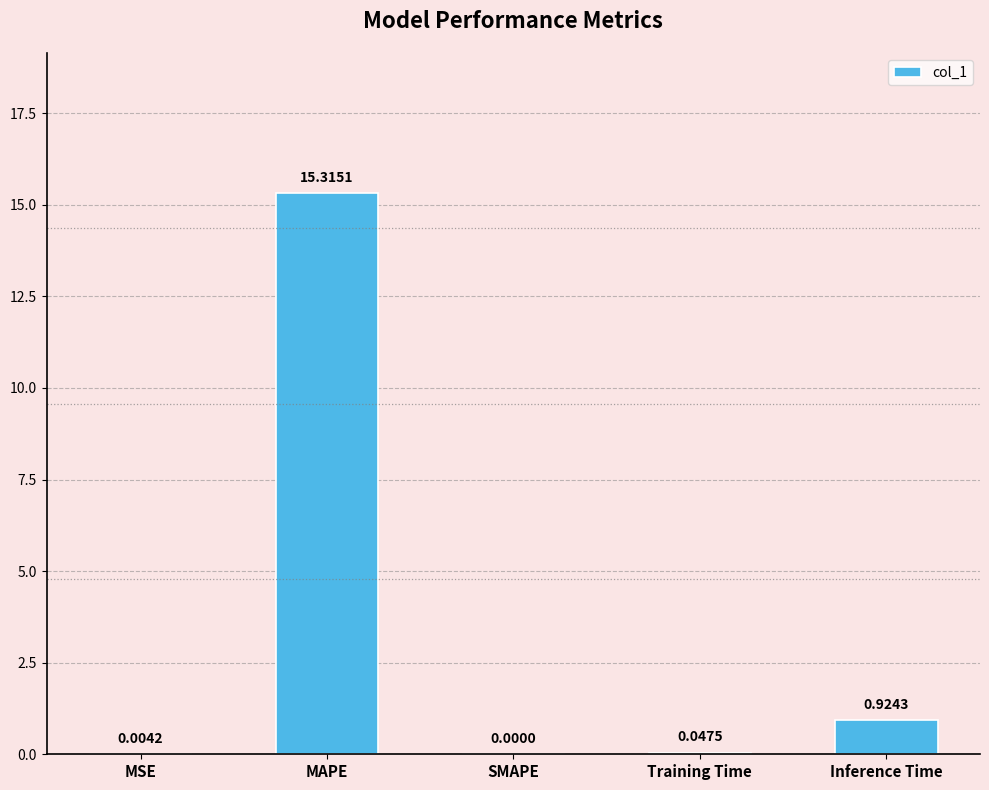

The value at SMAPE is -8.6. True or false?

False